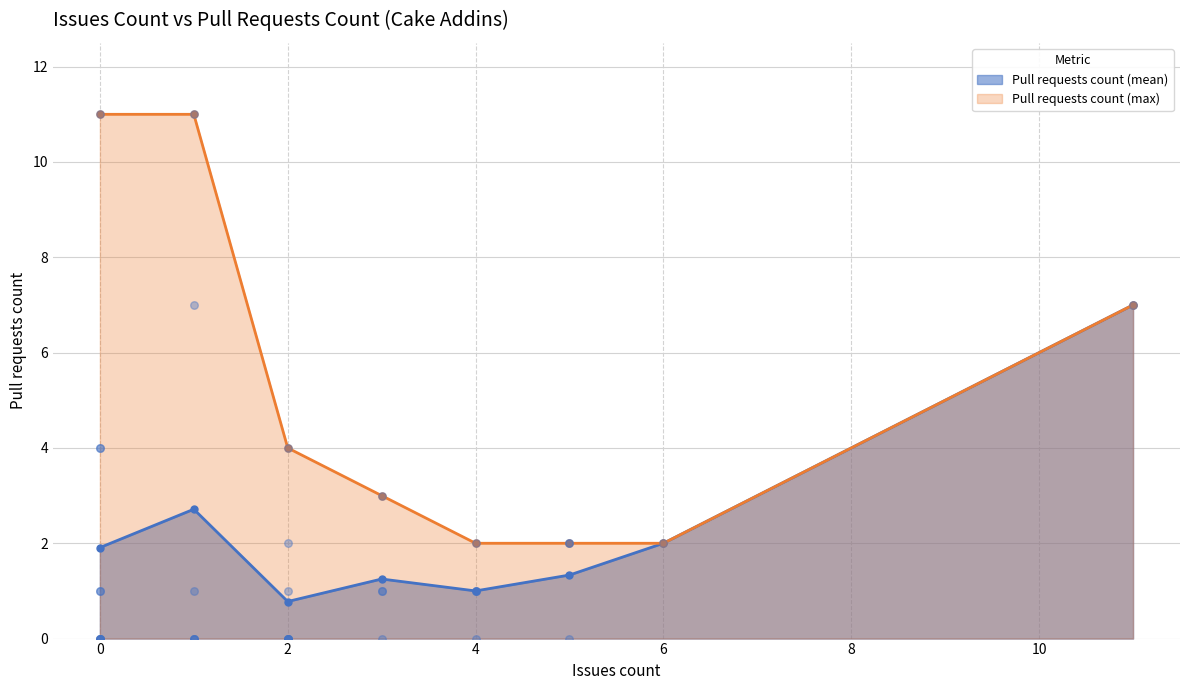

True or false: Pull requests count (max) has more than 2 interior local peaks.

False